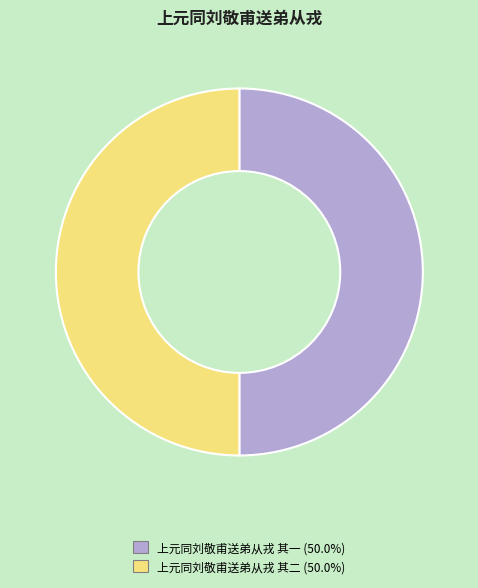

Approximately how many times larger is the value at 上元同刘敬甫送弟从戎 其一 compared to 上元同刘敬甫送弟从戎 其二?

1.0